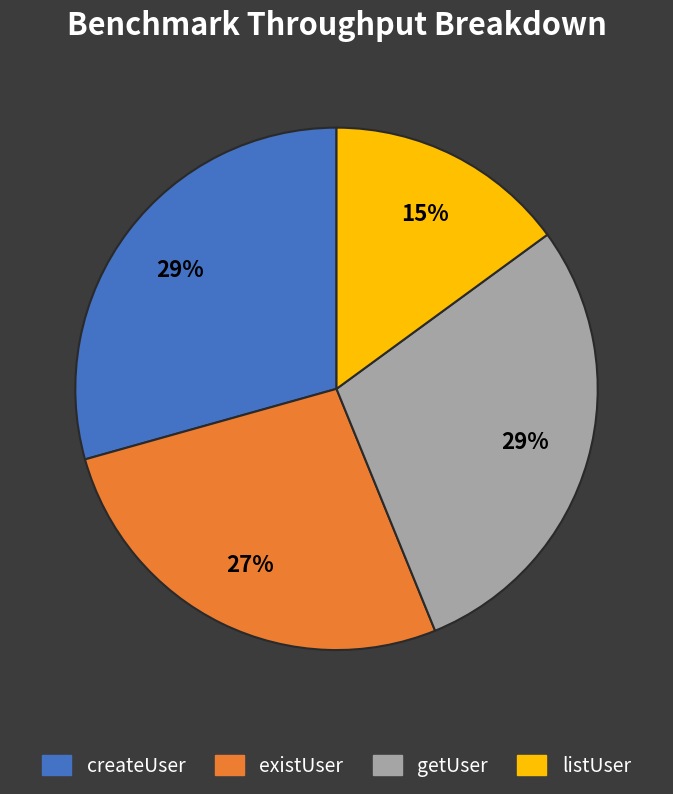

What is the smallest slice in the pie chart?

listUser